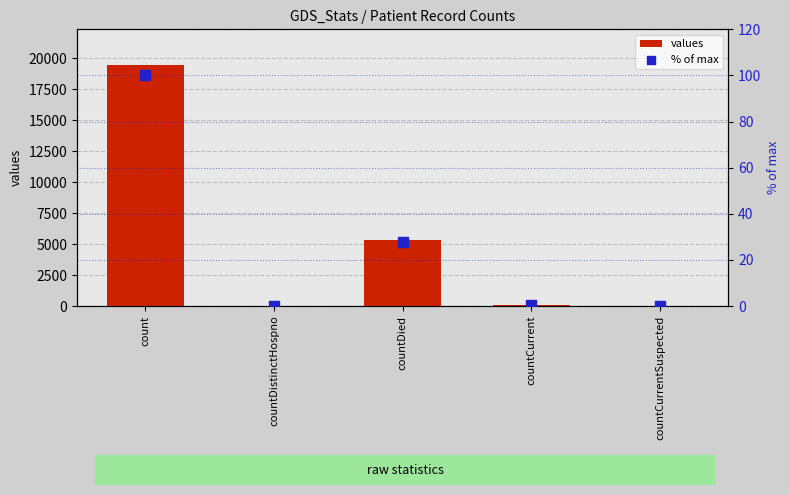

At how many categories does at least one series exceed 12780?

1